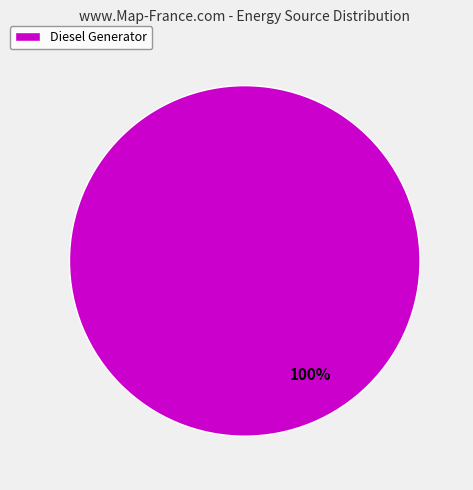

Rank the categories by value from highest to lowest.

Diesel Generator